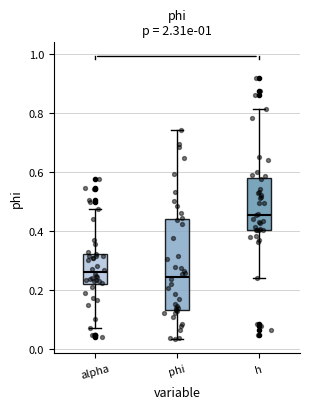

Reading left to right, transcribe this box plot: for each box, give where its median line is, the range the box spans, and where its two whiskers end, as read against the y-axis. The values are not printed on the chart, so give them approximately, as read against the axis.

alpha: median 0.26, box 0.22 to 0.32, whiskers 0.06 to 0.48
phi: median 0.24, box 0.14 to 0.44, whiskers 0.04 to 0.74
h: median 0.46, box 0.40 to 0.58, whiskers 0.24 to 0.82